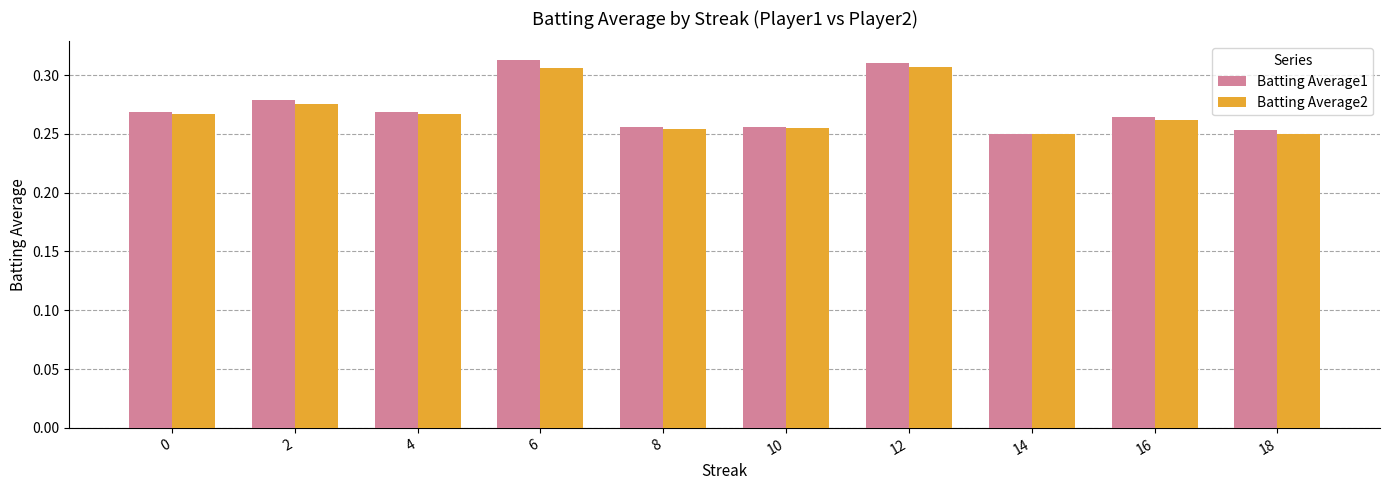

Count the Batting Average1 values in the range 0 to 1.

10